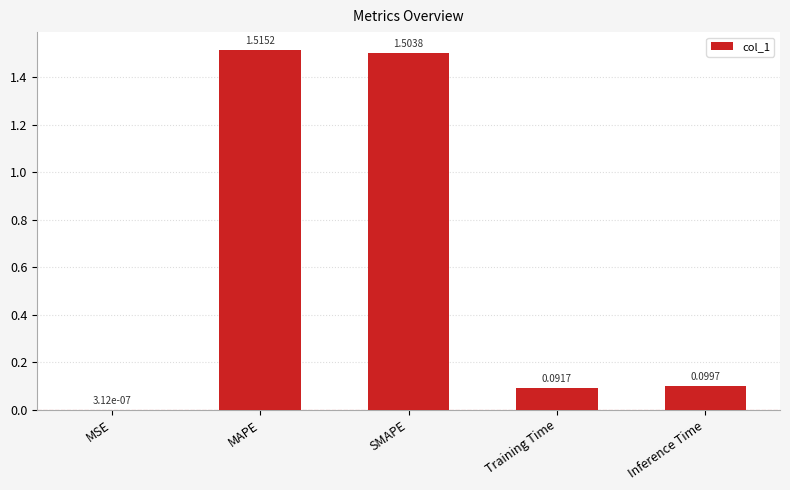

What is the sum of the values at Training Time and MAPE?

1.6